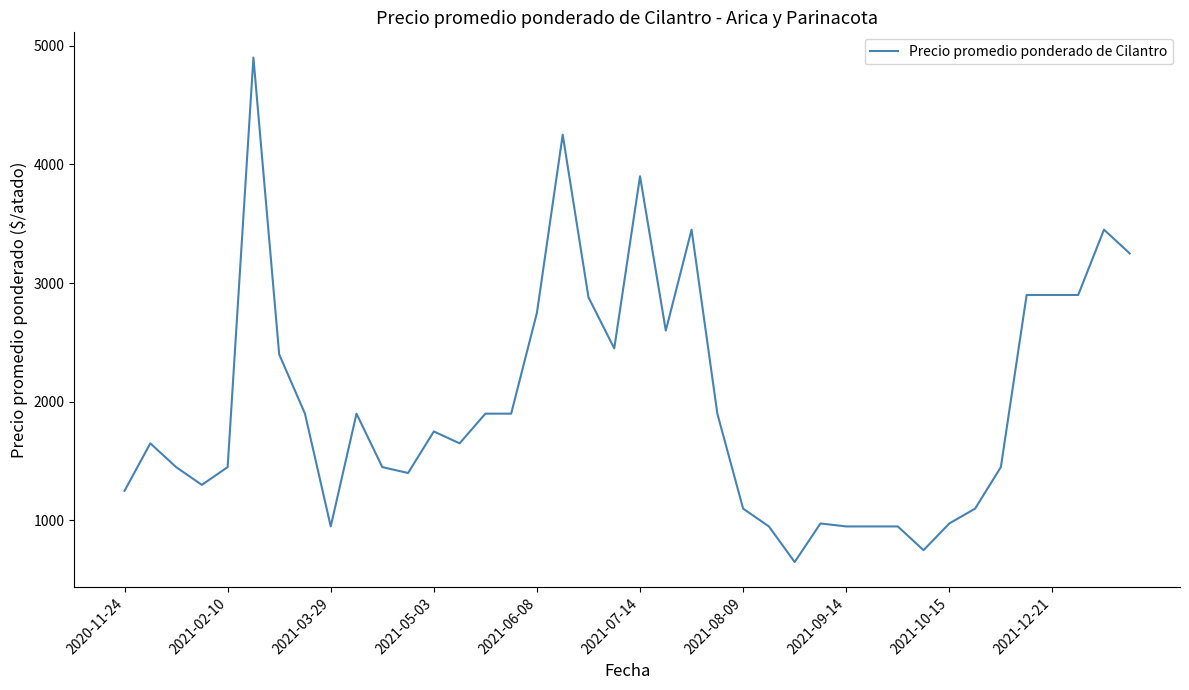

What is the maximum value shown in the chart?

4900